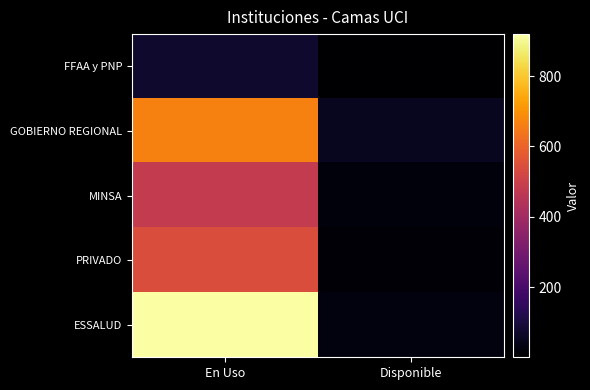

Which series changed the most between En Uso and Disponible?

ESSALUD